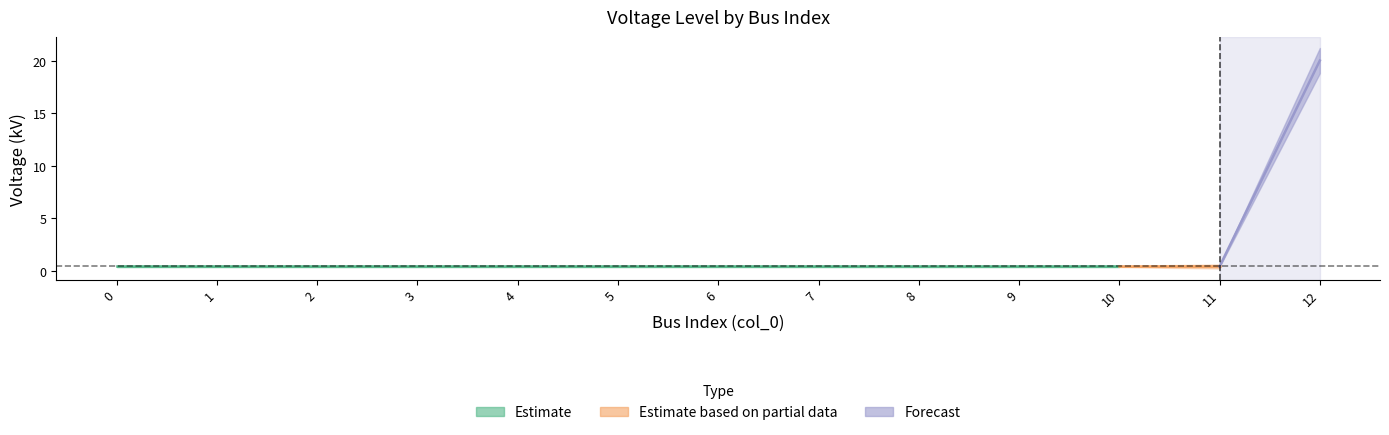

How many lines are shown in the chart?

1